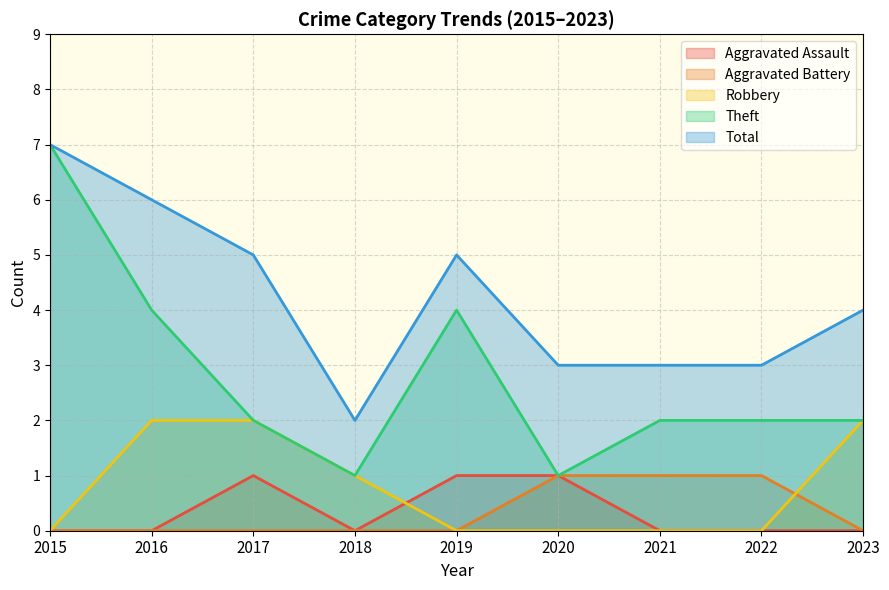

What are all the series names shown in the legend?

Aggravated Assault, Aggravated Battery, Robbery, Theft, Total